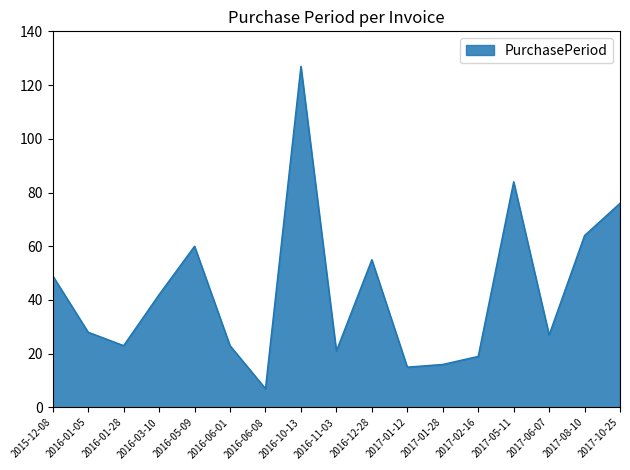

At which category does the chart reach its minimum across all series?

2016-06-08